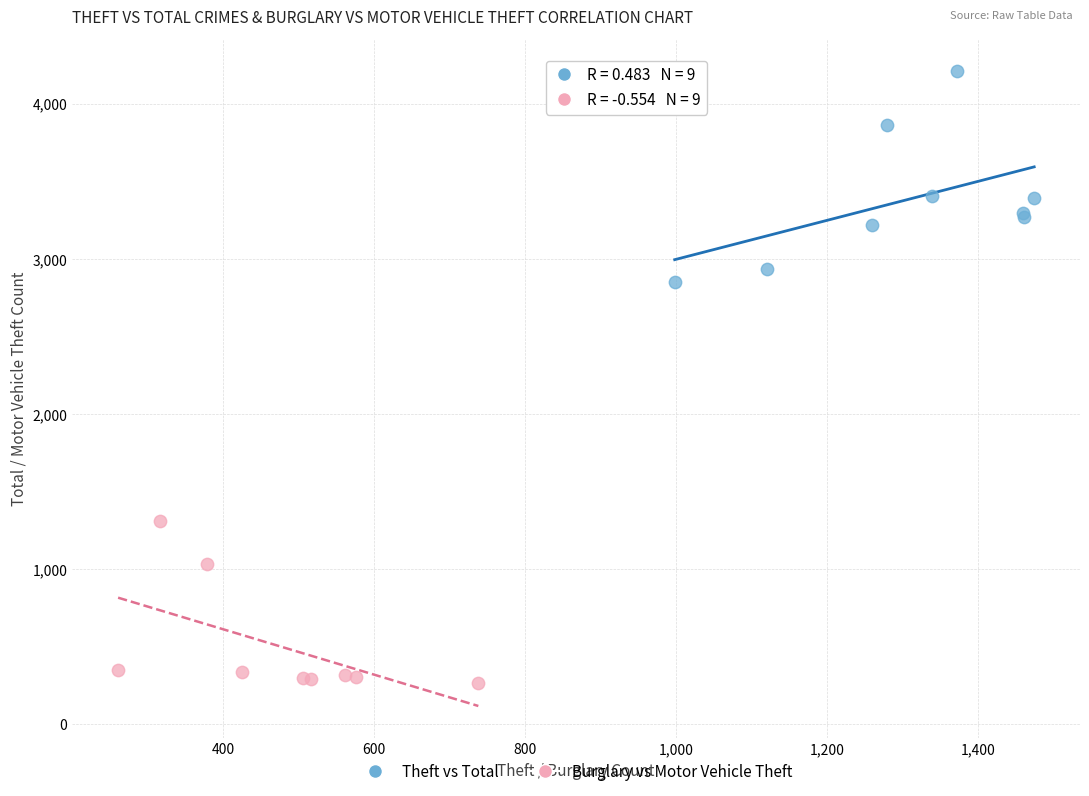

Which series reaches the minimum Y coordinate?

Burglary vs Motor Vehicle Theft